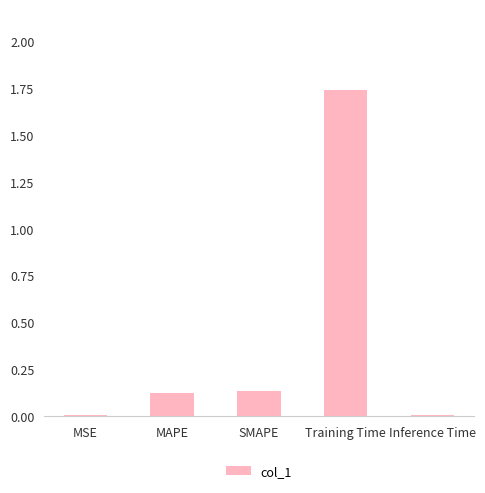

Which has a higher value, Inference Time or Training Time?

Training Time